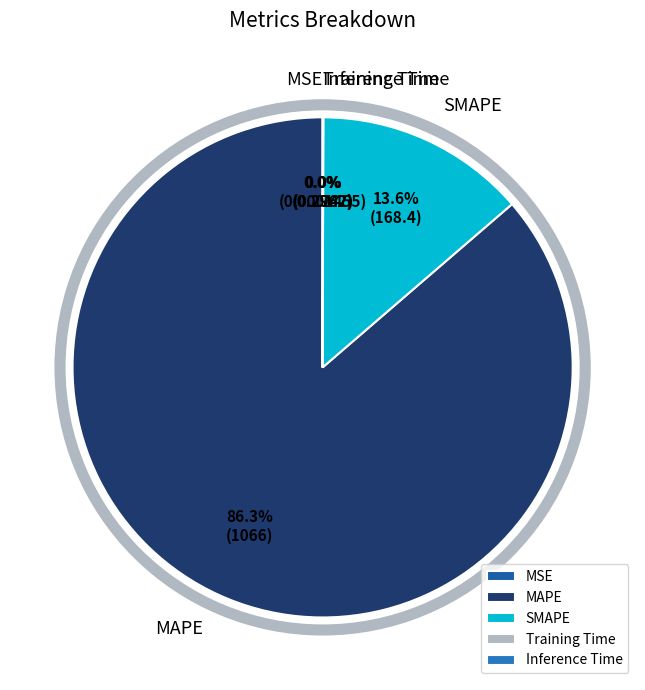

Combined, what portion of the pie is MAPE and SMAPE?

100.0%